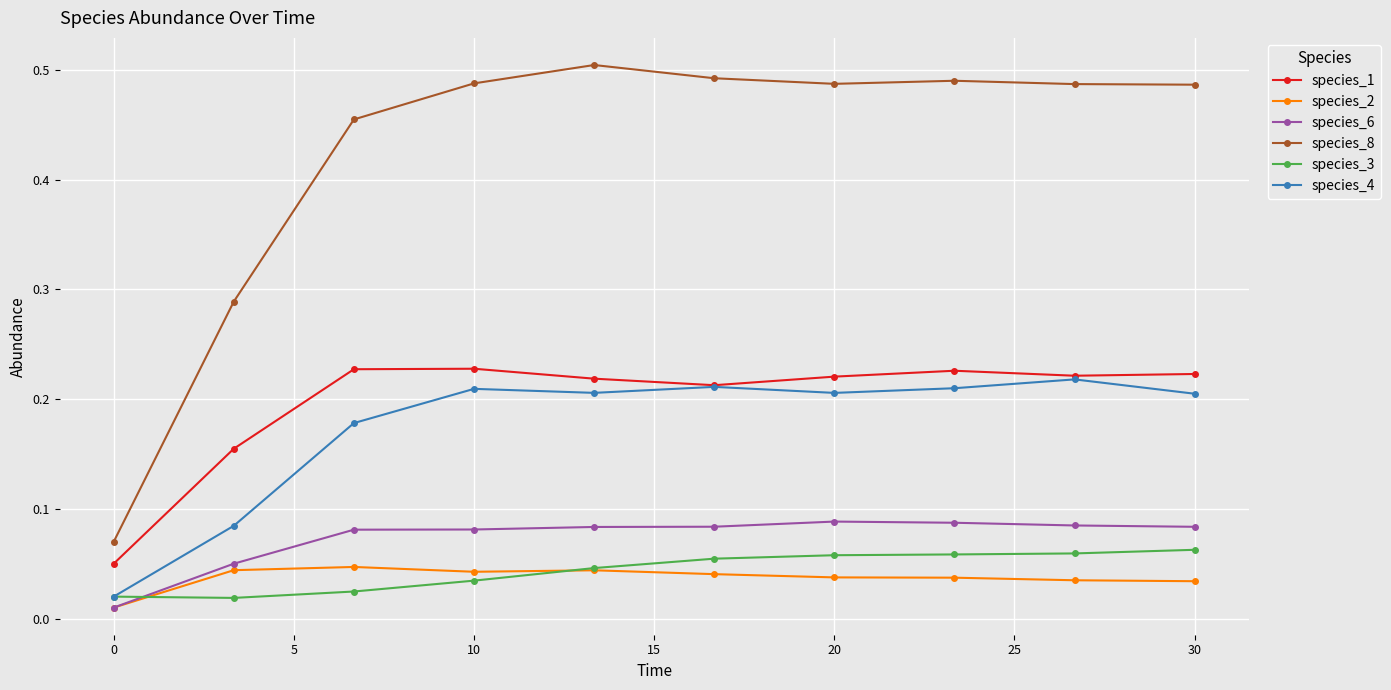

List the series in order of their peak value, highest first.

species_8, species_1, species_4, species_6, species_3, species_2